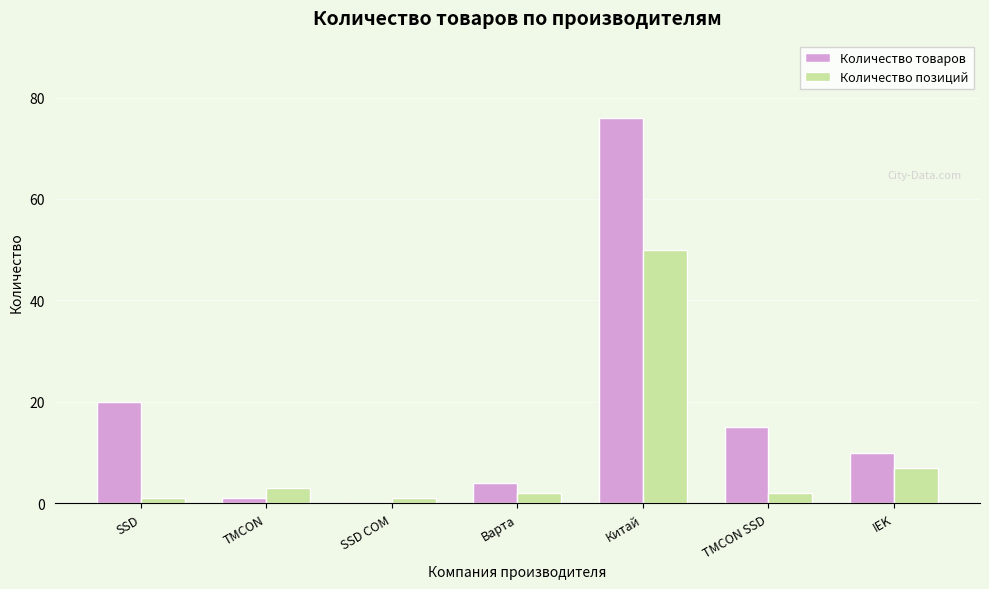

True or false: Количество позиций has a value of 18 at Китай.

False